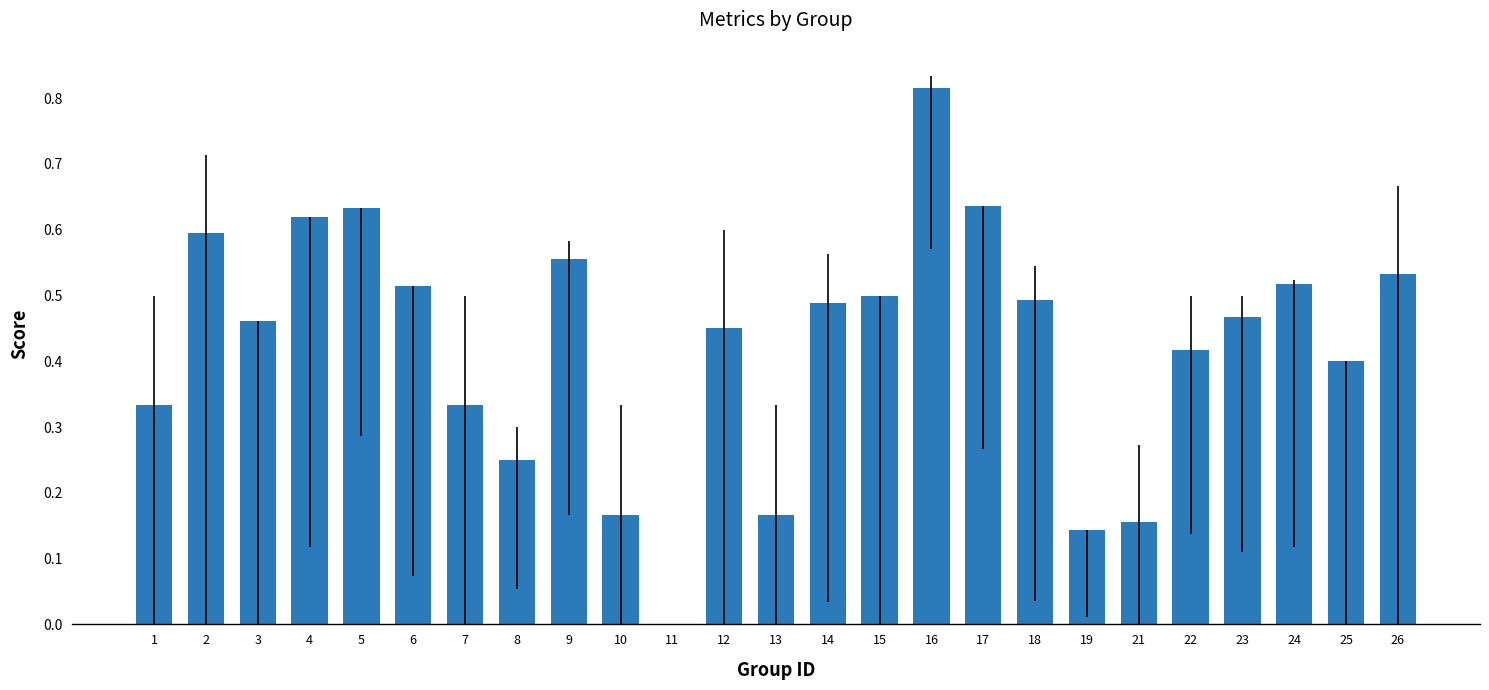

Which label corresponds to the largest value in the chart?

16